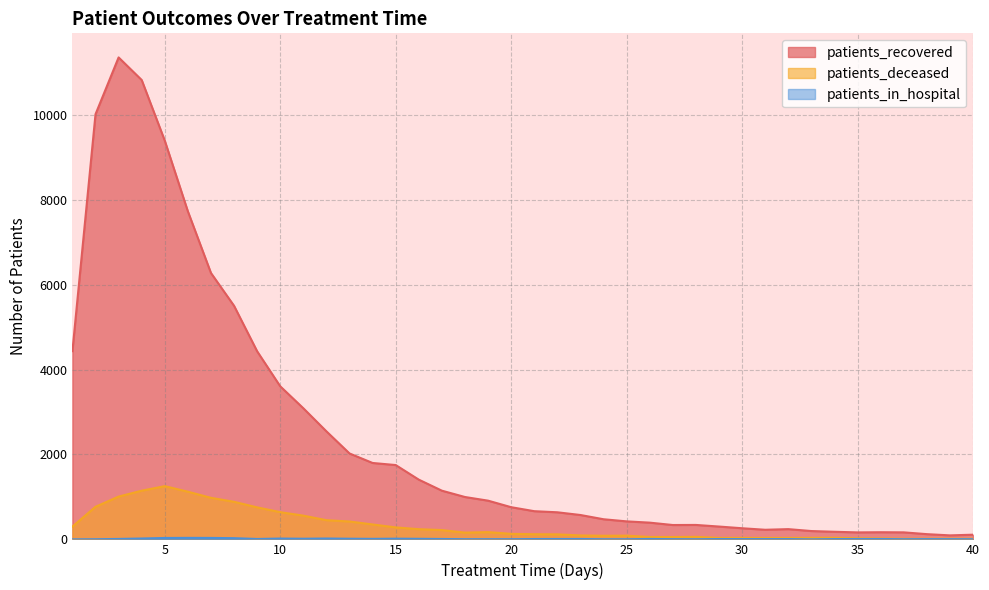

Which series has the largest total across all categories?

patients_recovered